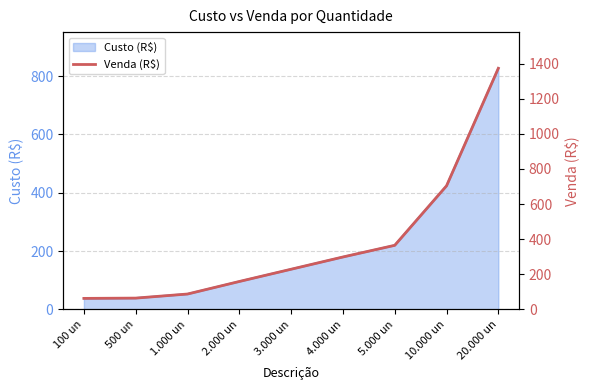

Where is the data nearest to the value 717?

10.000 un